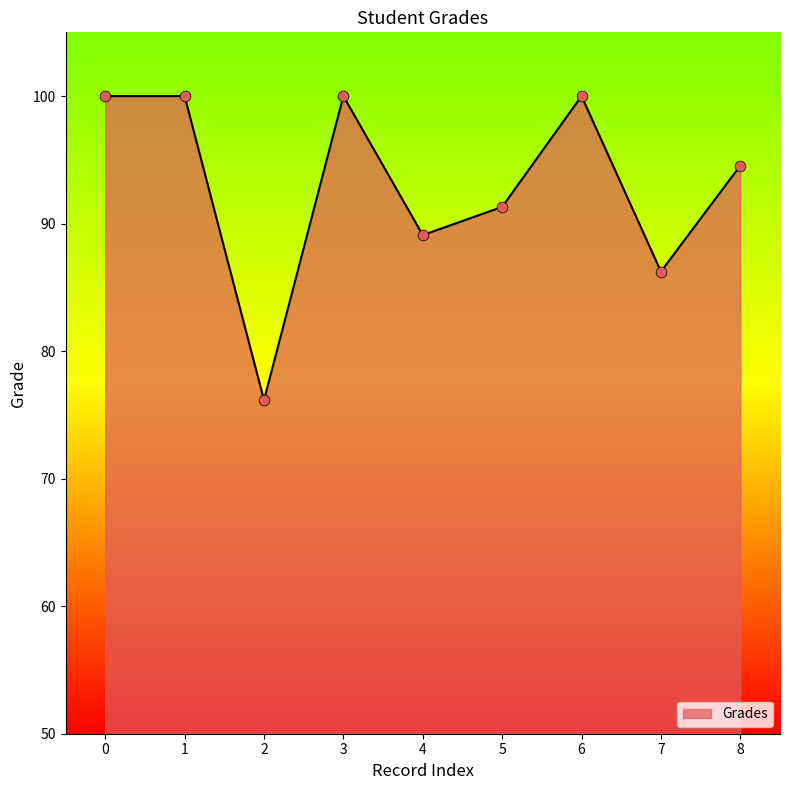

Between 7 and 1, which is larger?

1